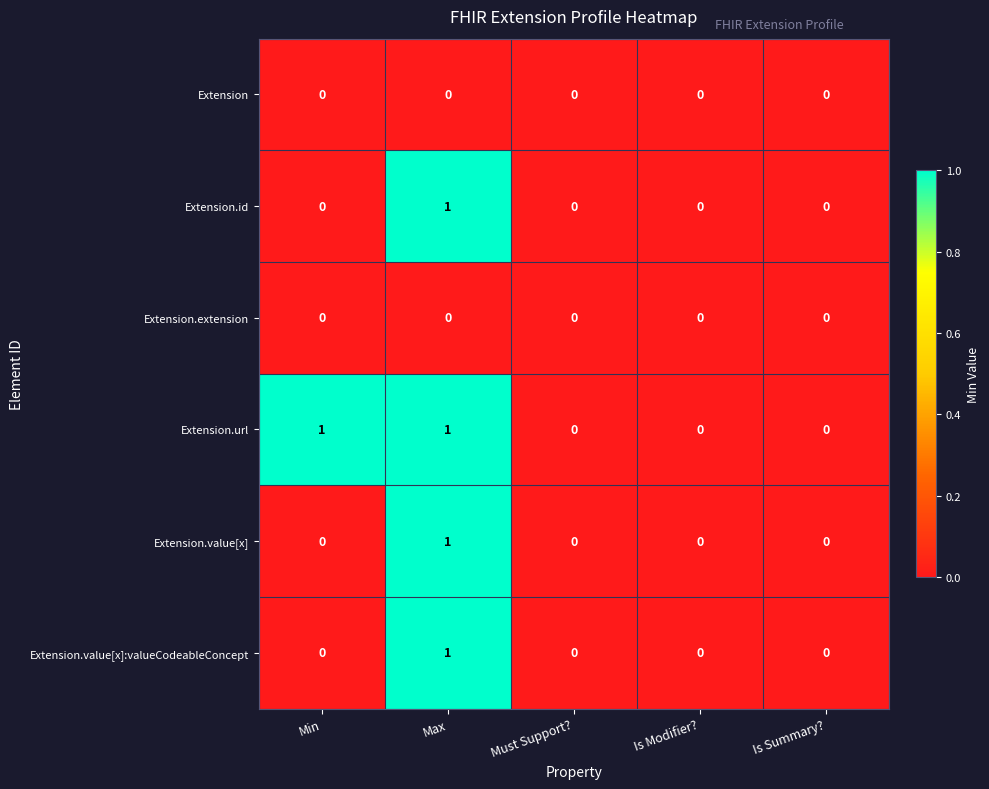

The value of Extension.value[x]:valueCodeableConcept at Min is 0. True or false?

True